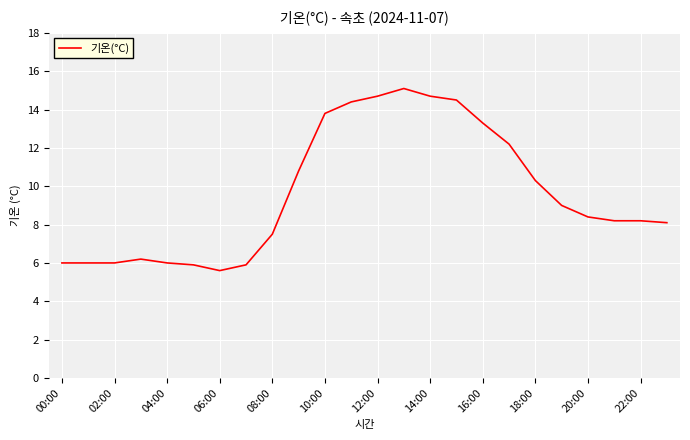

Reading left to right, list all the values displayed in this chart.

6.0	6.0	6.0	6.2	6.0	5.9	5.6	5.9	7.5	10.8	13.8	14.4	14.7	15.1	14.7	14.5	13.3	12.2	10.3	9.0	8.4	8.2	8.2	8.1